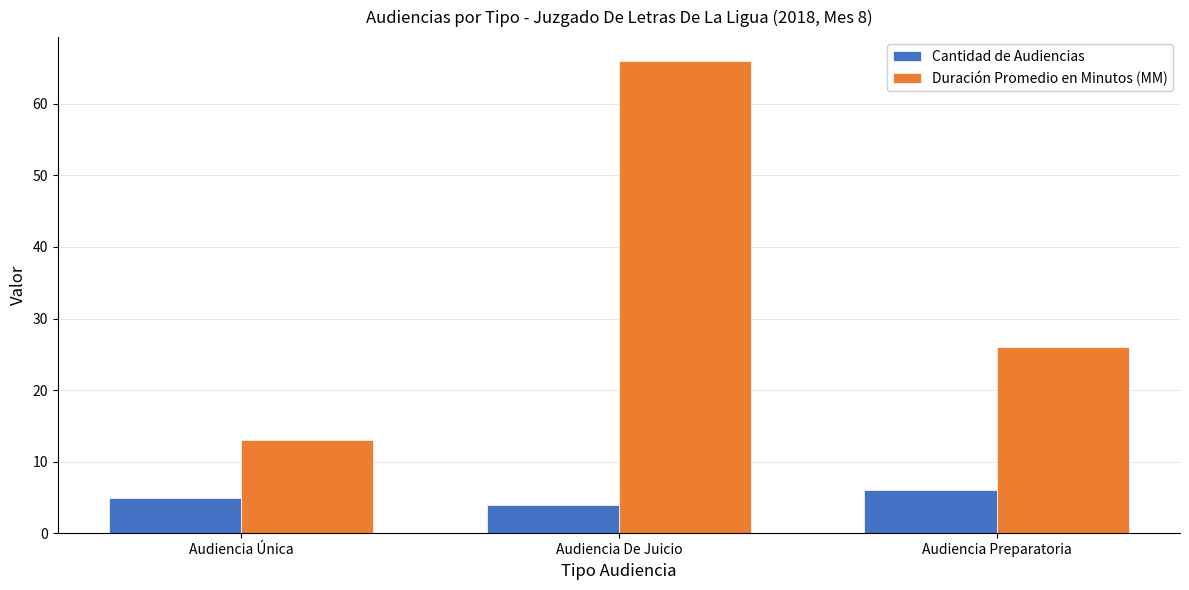

Rank the series at Audiencia Preparatoria from lowest to highest value.

Cantidad de Audiencias, Duración Promedio en Minutos (MM)